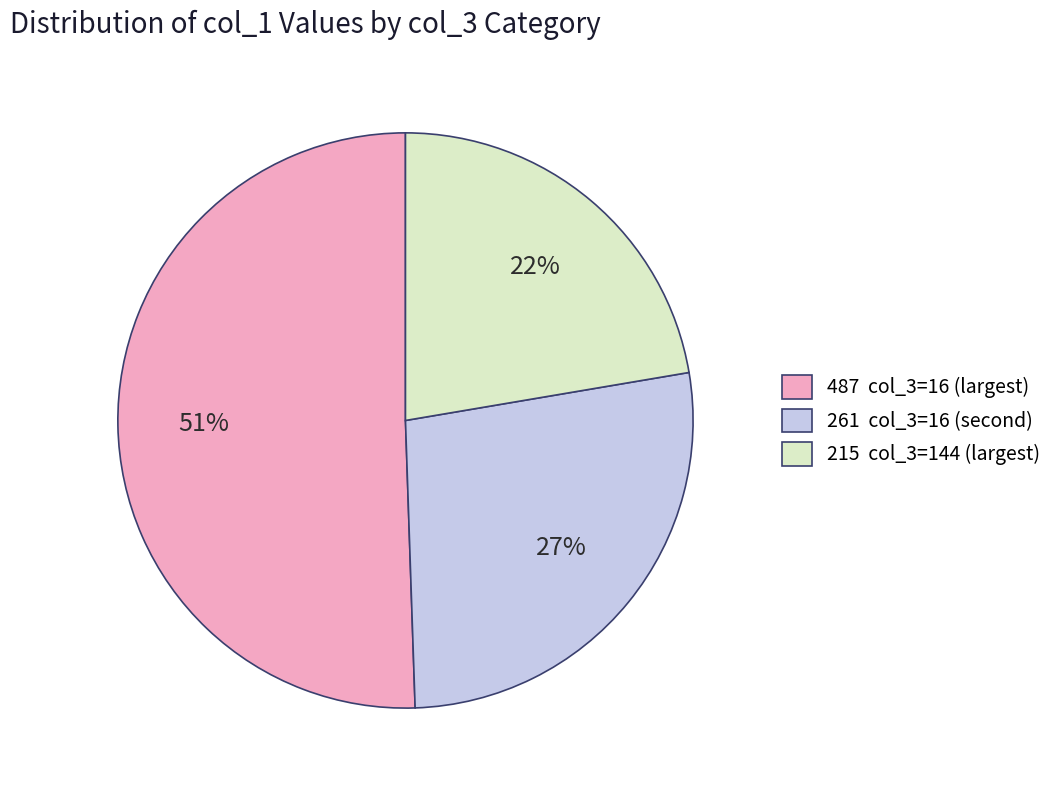

Rank the categories by value from highest to lowest.

487 col_3=16 (largest), 261 col_3=16 (second), 215 col_3=144 (largest)